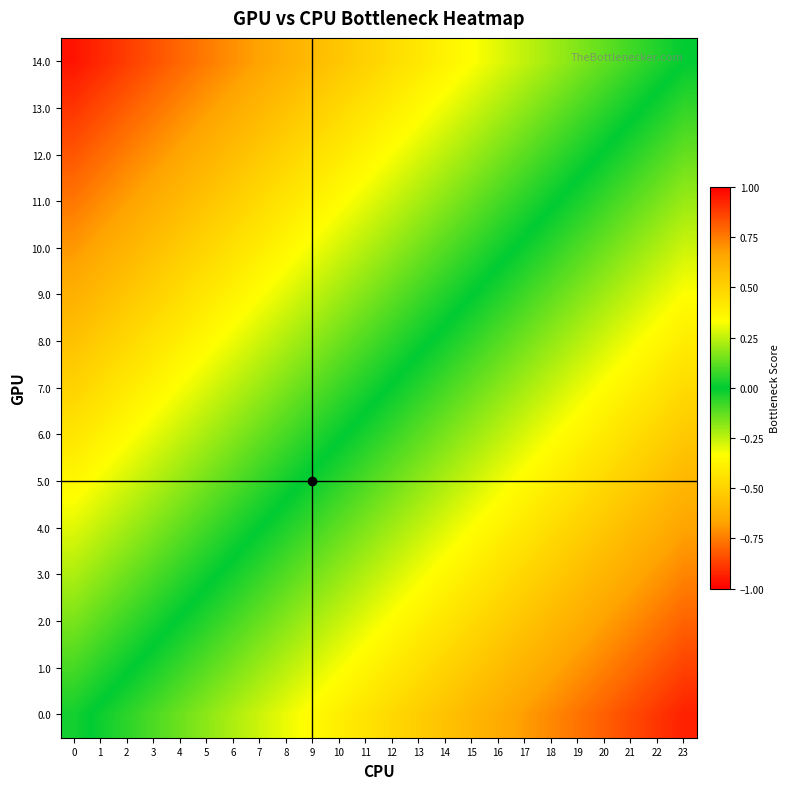

Count the number of data series in this chart.

15